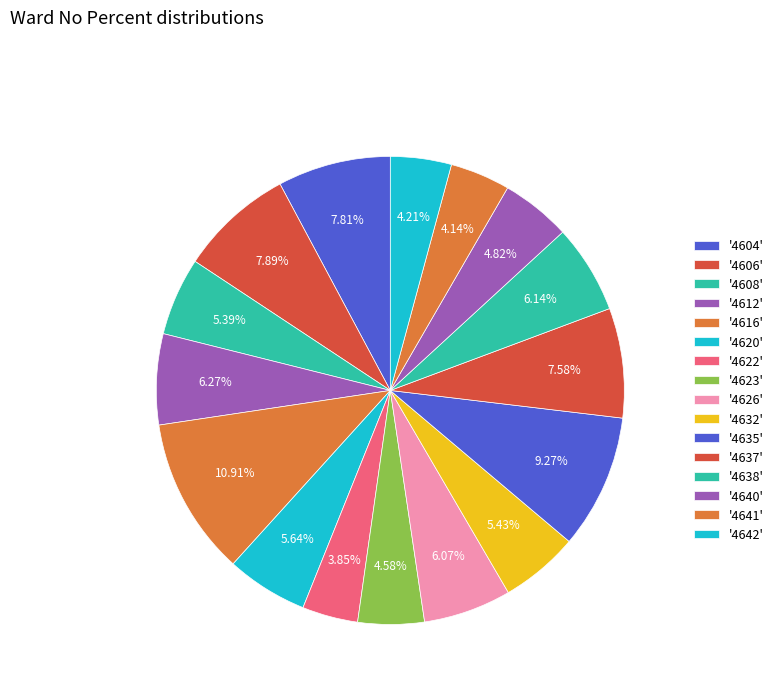

How many slices are in this pie chart?

16